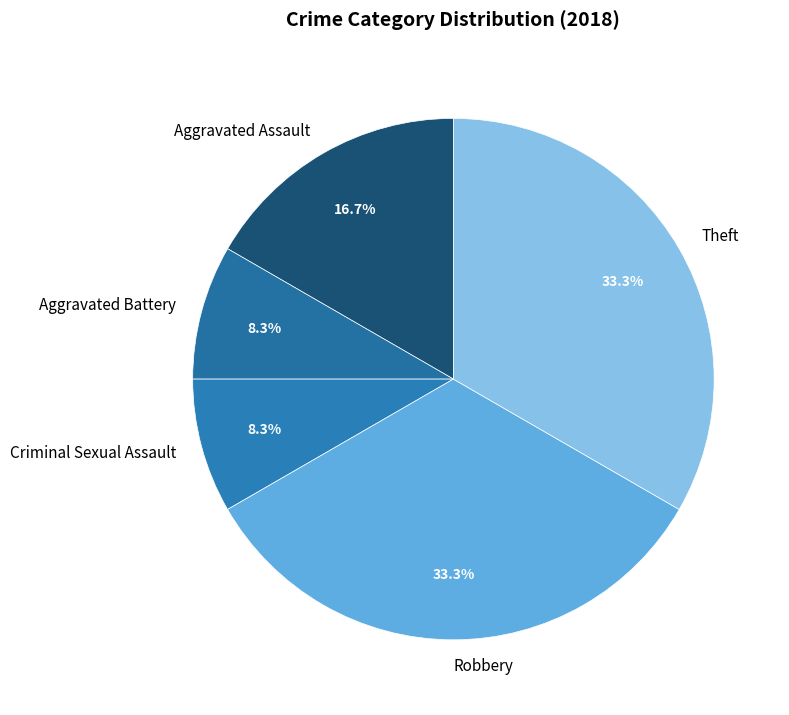

Between Theft and Aggravated Assault, which is larger?

Theft